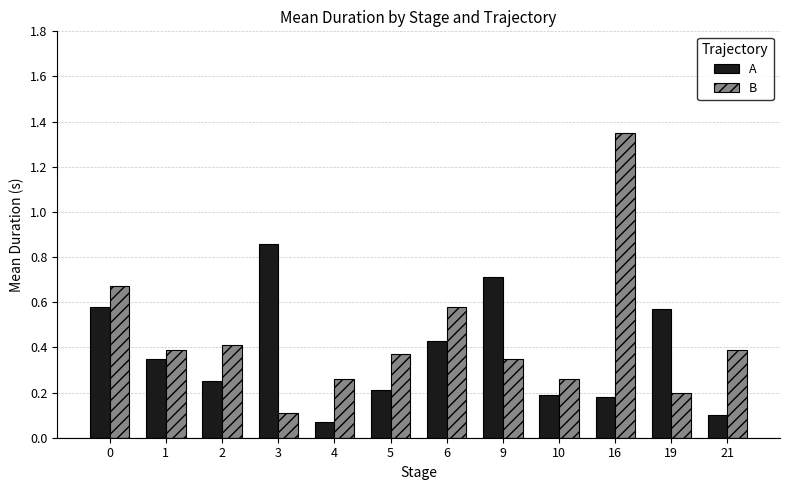

Which series has the widest spread of values?

B